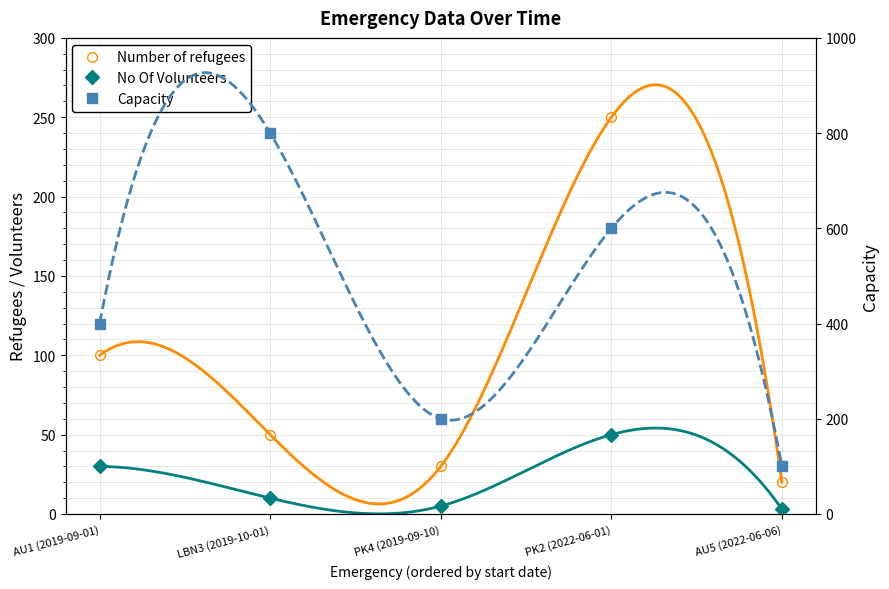

Which series has the largest range (max minus min)?

Capacity